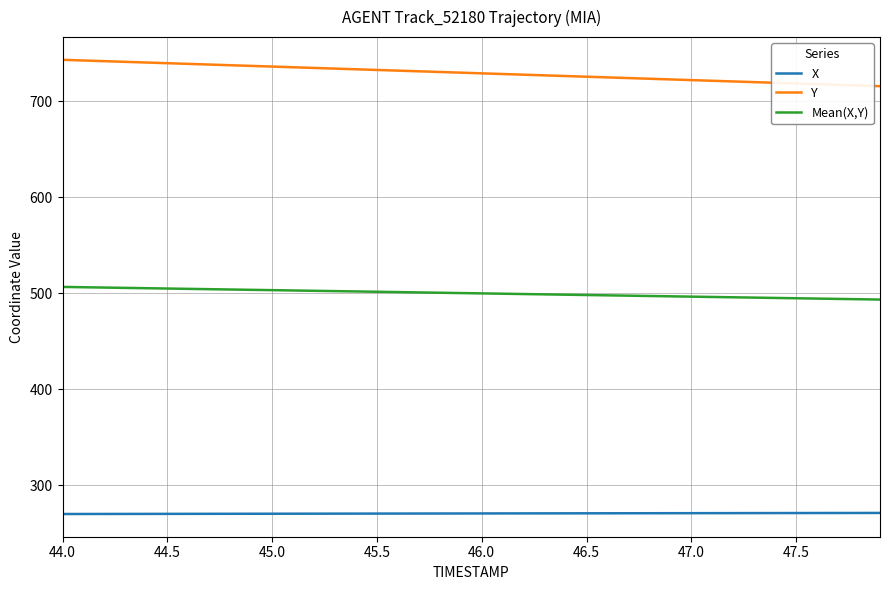

True or false: Mean(X,Y) and X intersect in this chart.

False